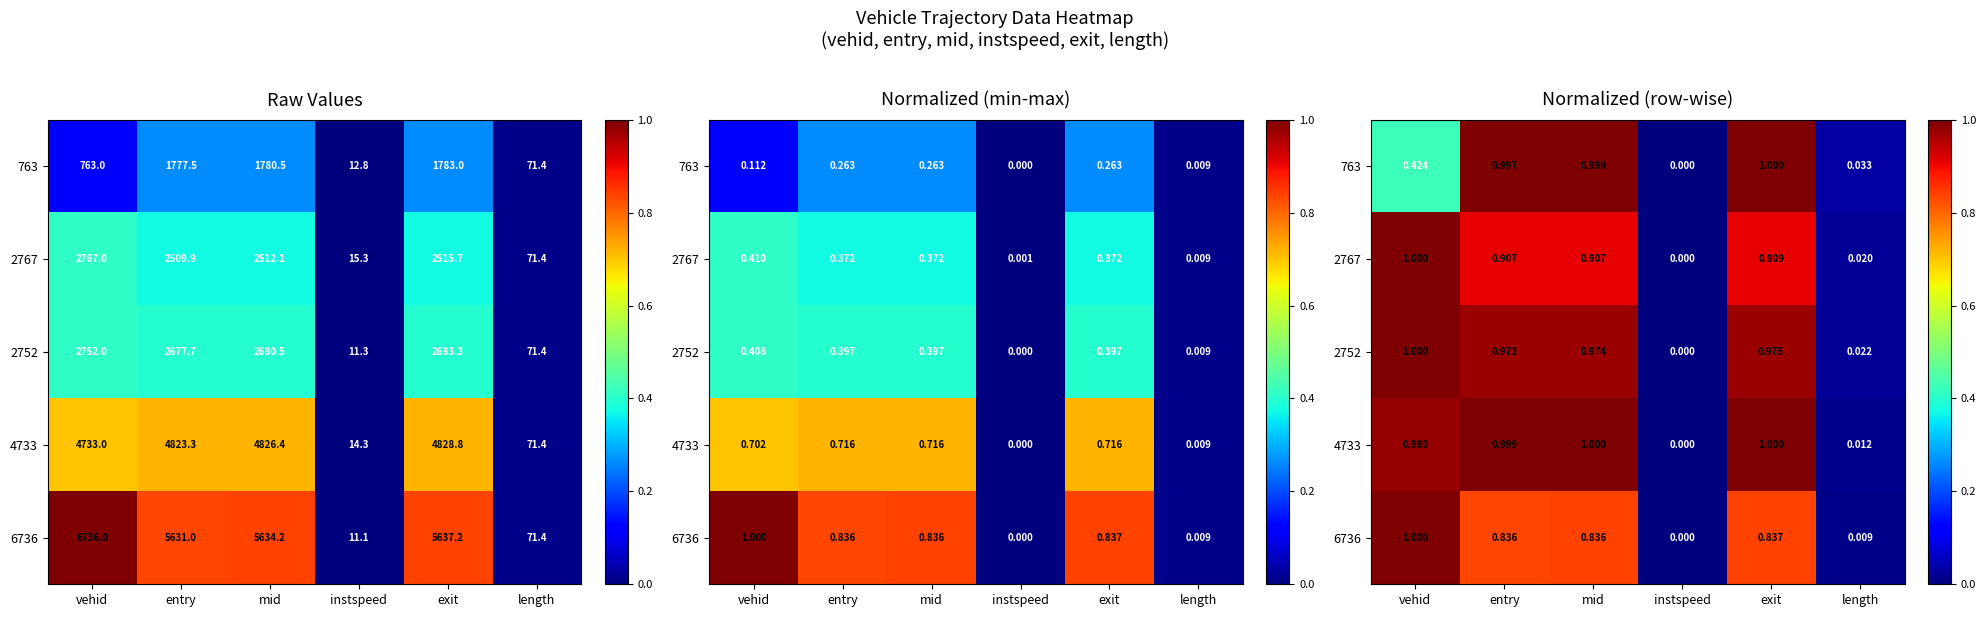

Rank the categories by 6736 value from highest to lowest.

vehid, exit, mid, entry, length, instspeed